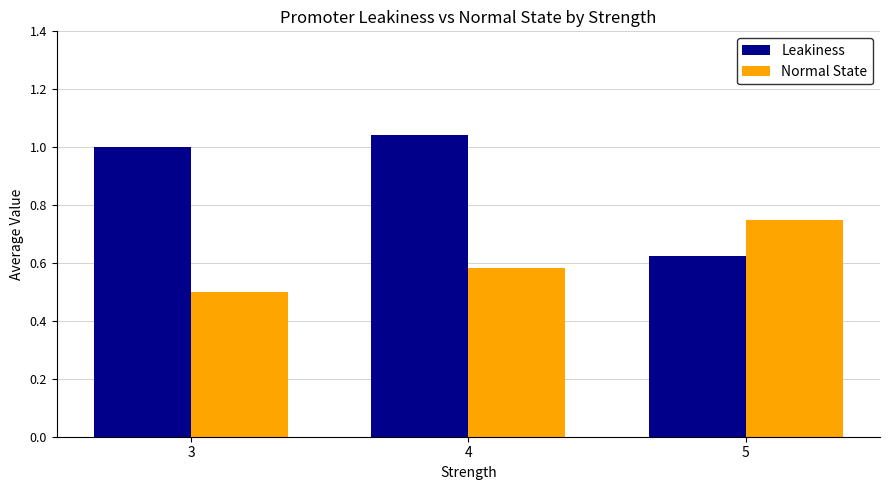

At how many categories does at least one series exceed 0?

3